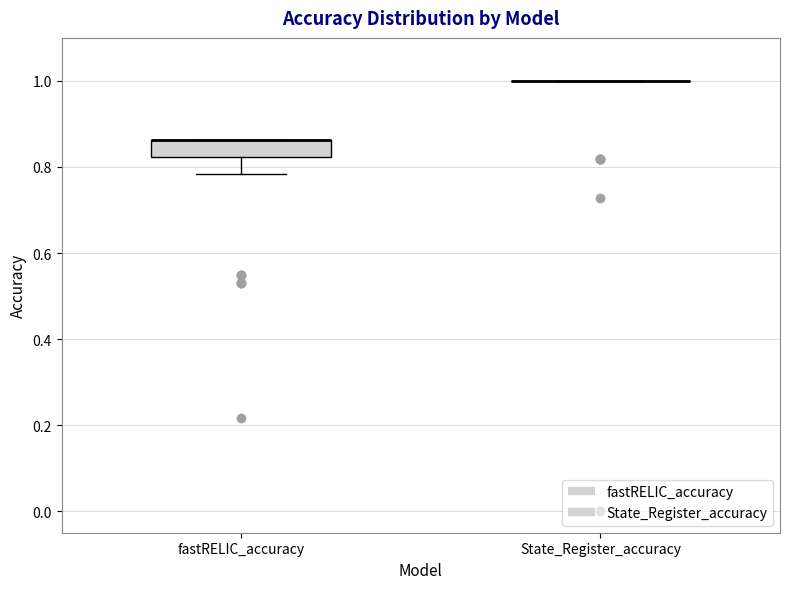

Comparing the boxes themselves (not the whiskers), which one is the tallest?

fastRELIC_accuracy